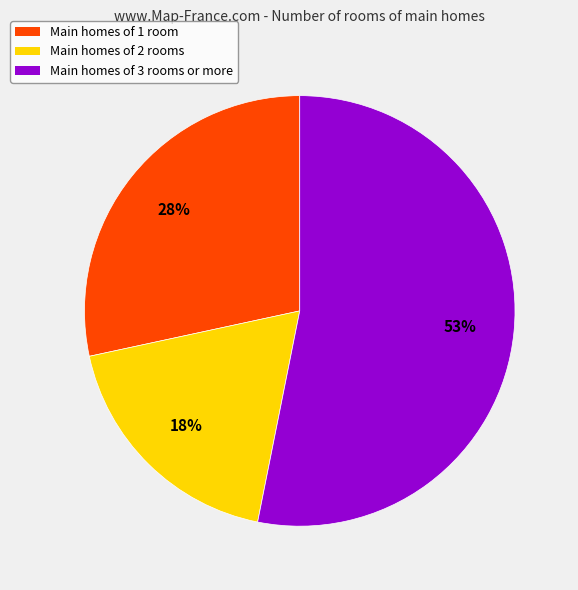

Is there a majority slice in this chart?

Yes